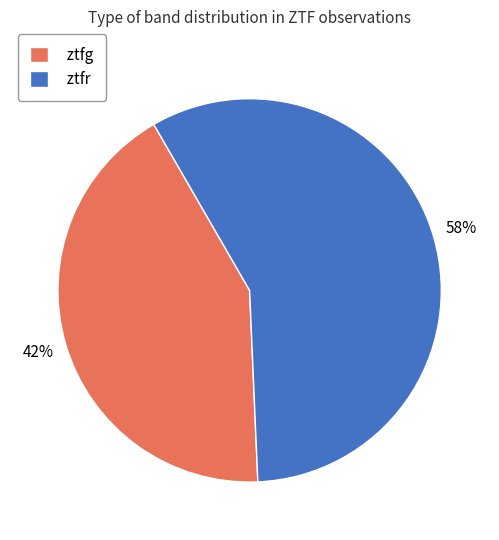

How many slices are in this pie chart?

2